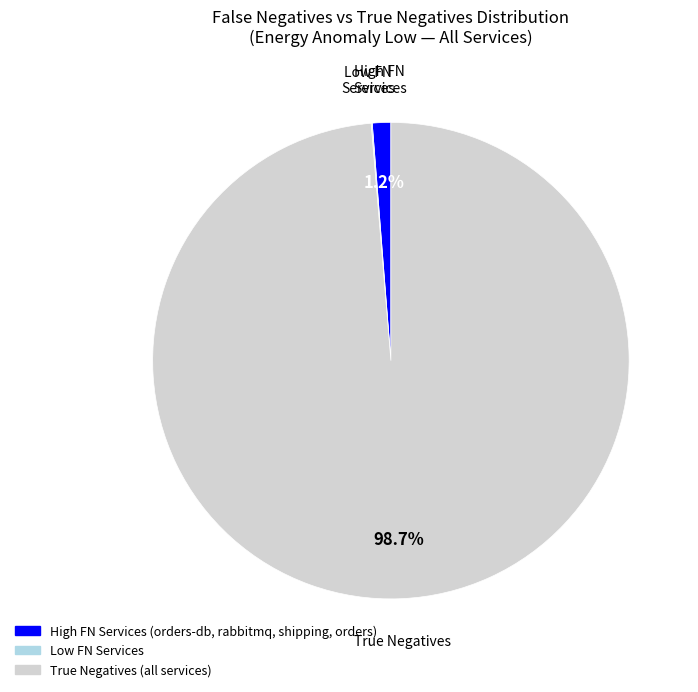

Does any single category account for the majority?

Yes